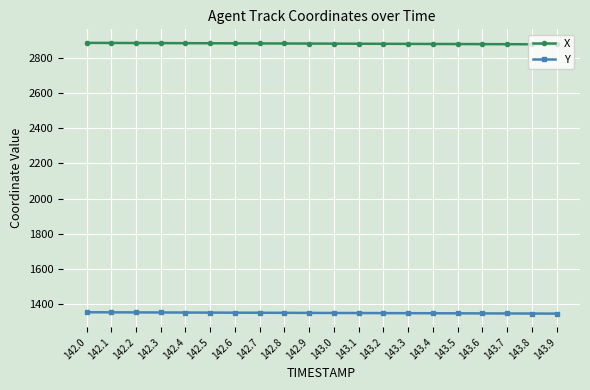

True or false: X and Y cross at least once.

False